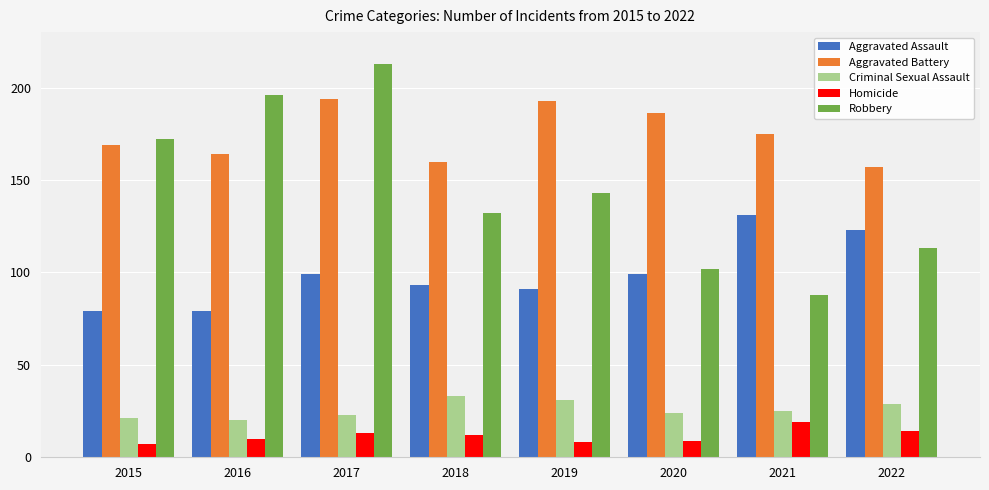

What is the sum of the Homicide values at 2015 and 2018?

19